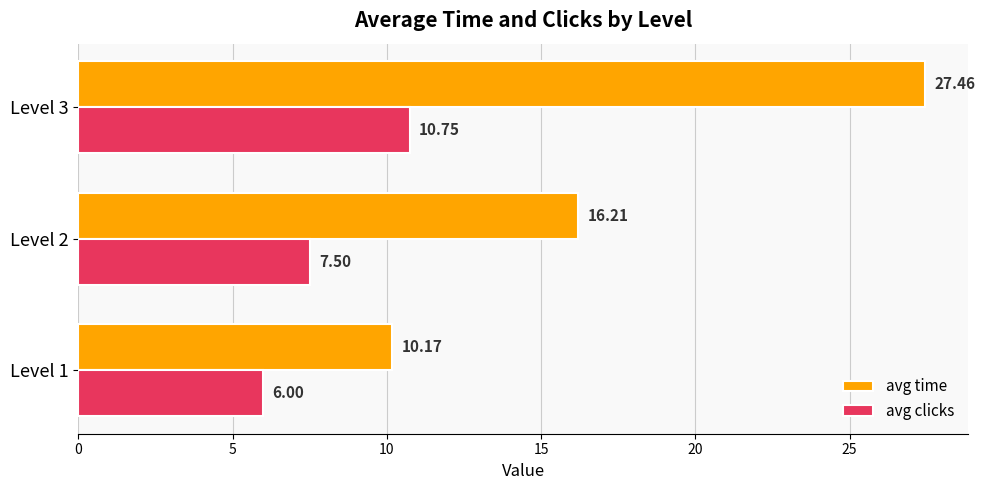

Is the value of avg clicks at Level 3 greater than the value of avg time at Level 2?

No